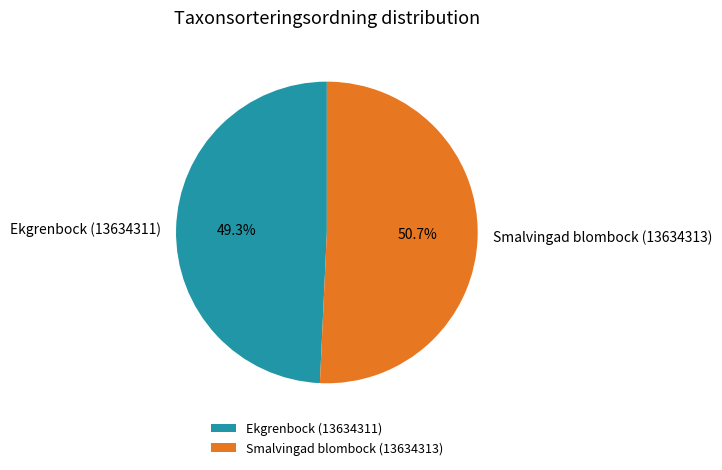

Rank the categories by value from lowest to highest.

Ekgrenbock (13634311), Smalvingad blombock (13634313)